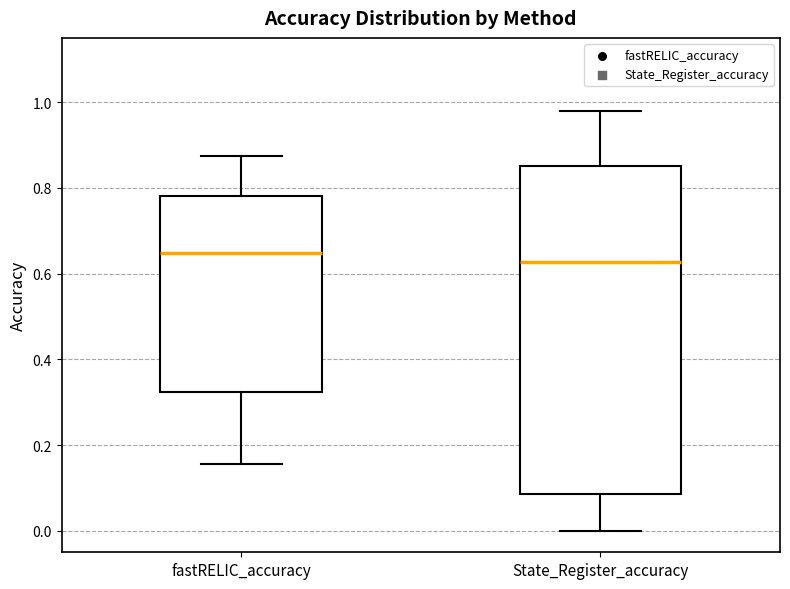

Which box is the tallest, from its lower edge to its upper edge?

State_Register_accuracy